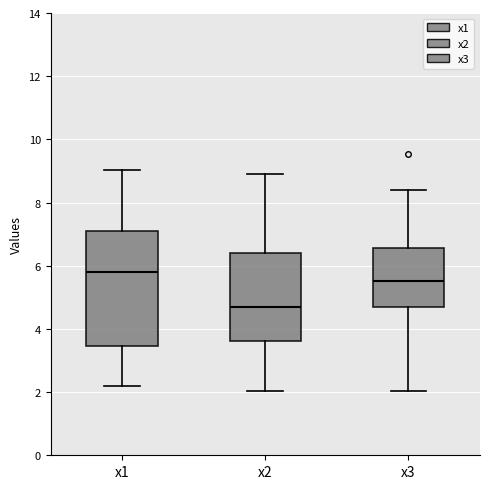

Which box has the highest median line?

x1